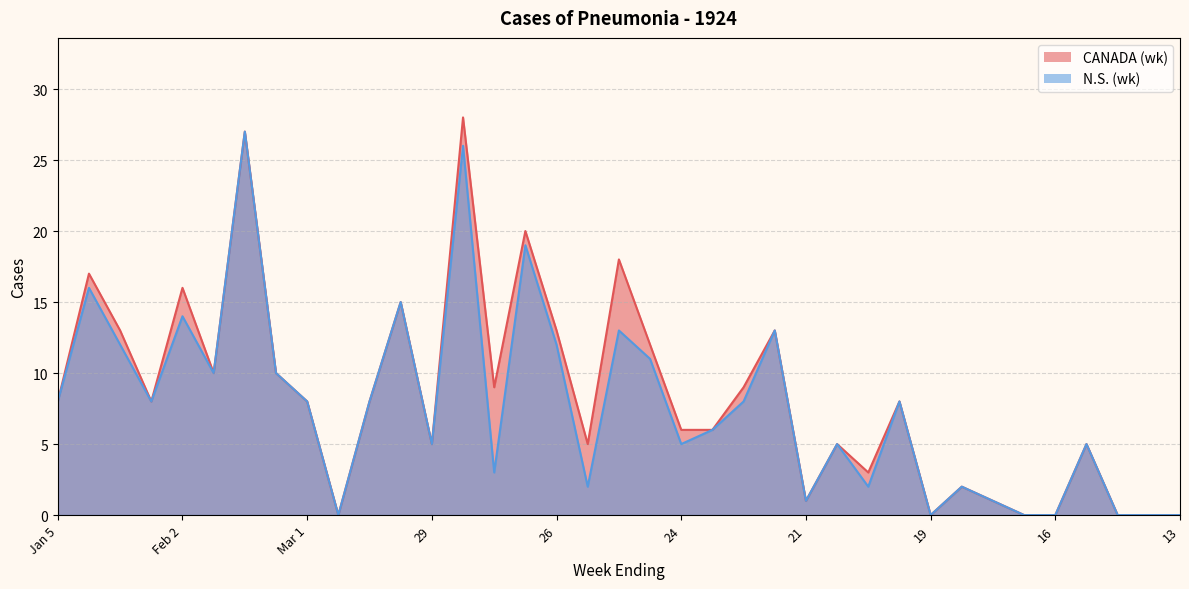

Is the value of N.S. (wk) at Jan 5 greater than the value of CANADA (wk) at 16?

No